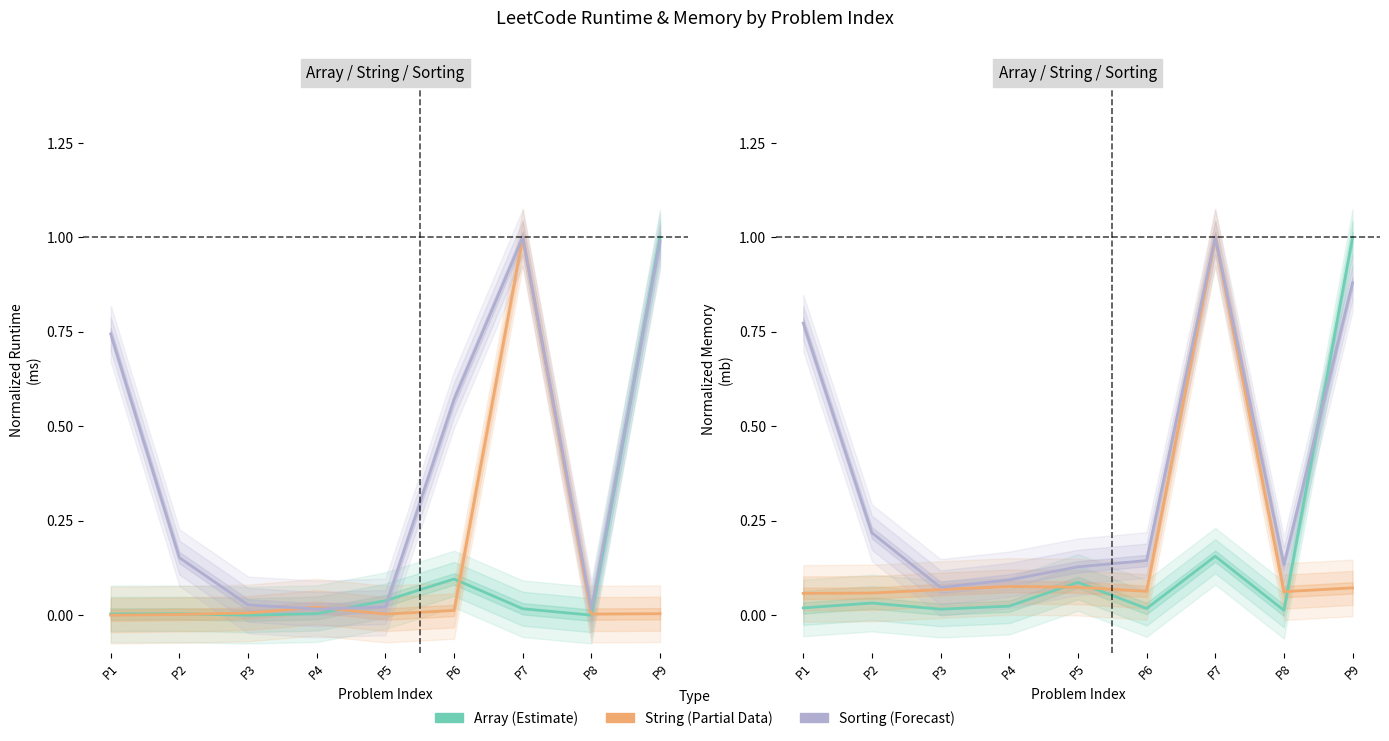

What is the spread (max minus min) of values at P6?

0.1